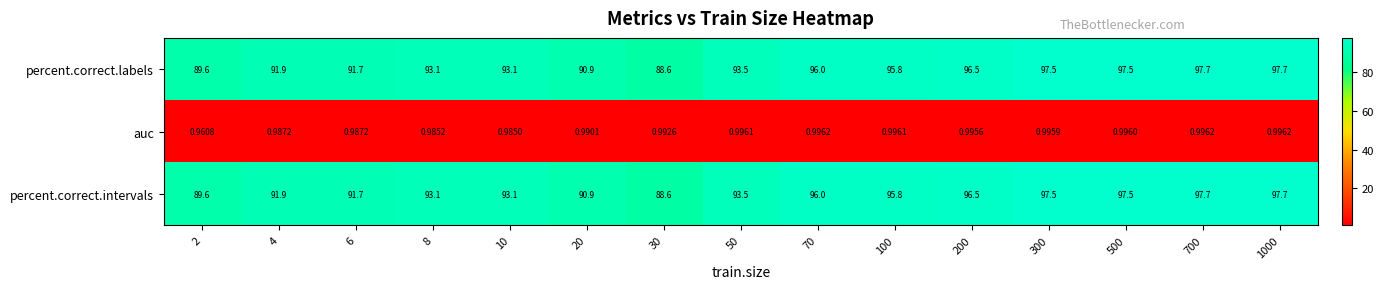

Is the value of auc at 50 greater than the value of percent.correct.labels at 2?

No